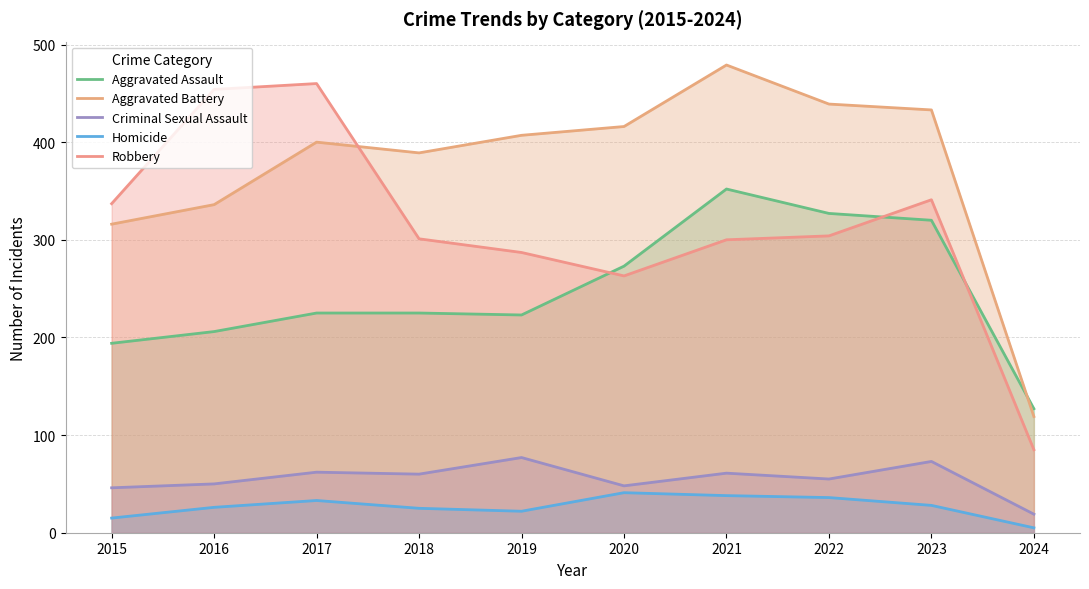

At which category does Criminal Sexual Assault reach its first local valley?

2018